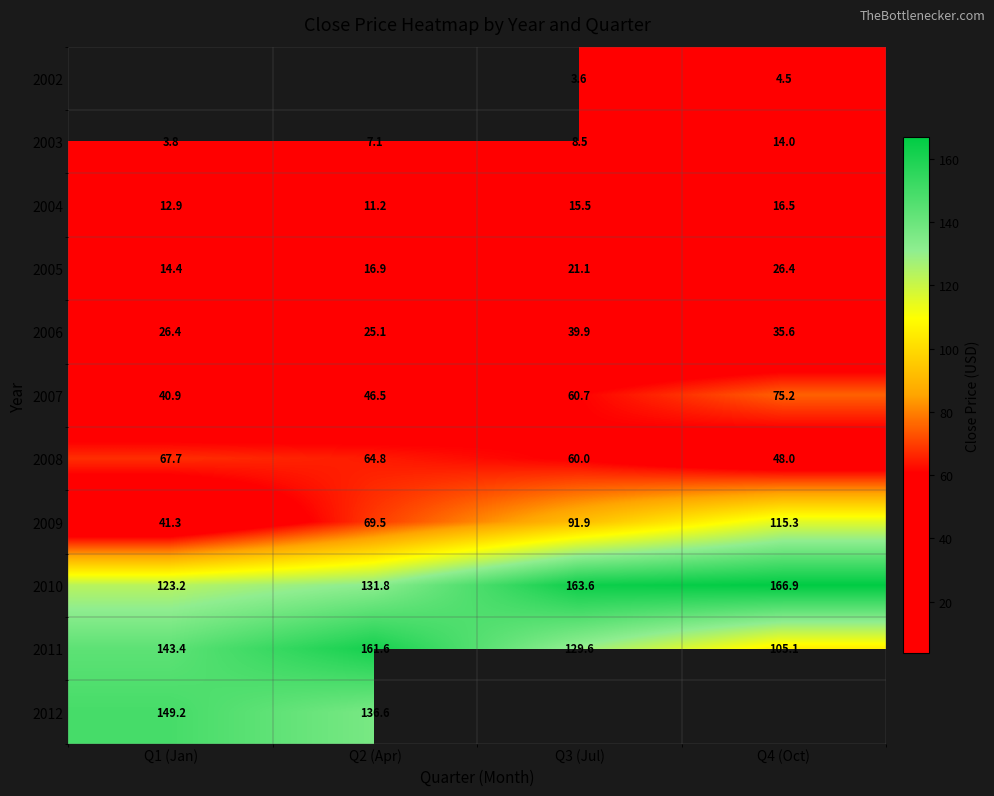

Which category has the lowest value across all series?

Q3 (Jul)